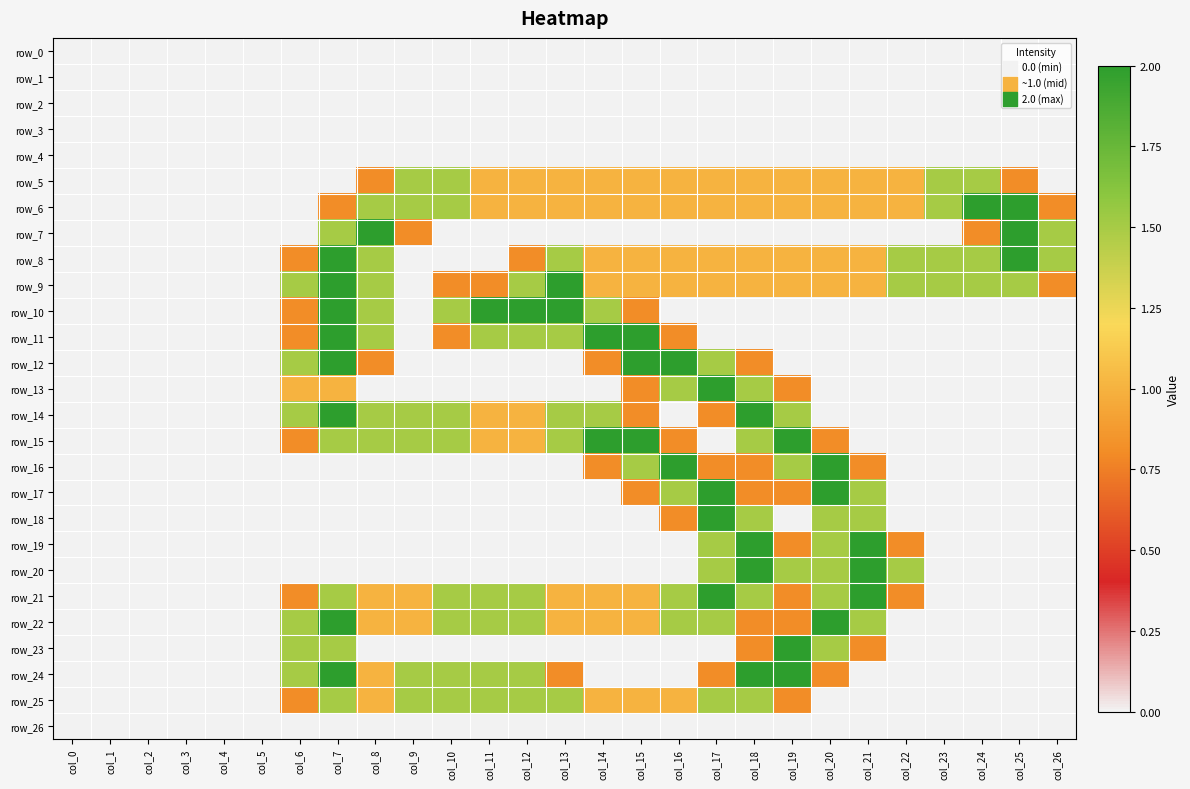

Which series has the largest total across all categories?

row_9